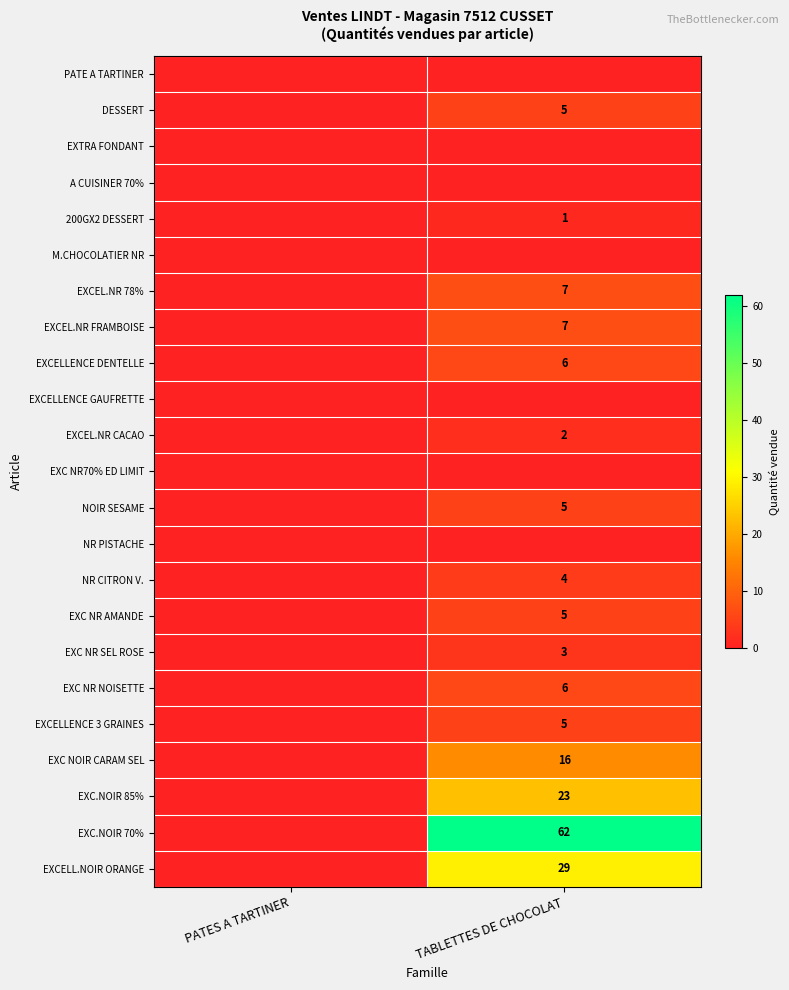

True or false: 200GX2 DESSERT has a value of 1 at TABLETTES DE CHOCOLAT.

True